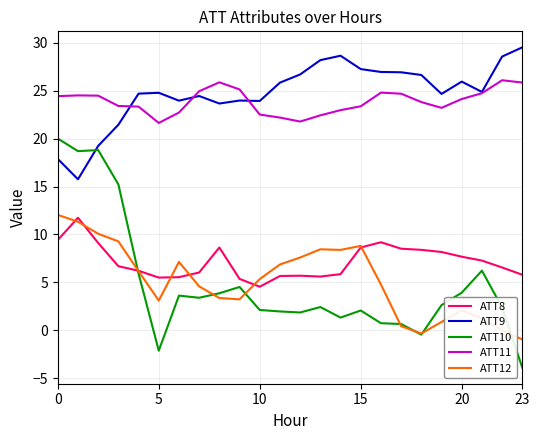

Which series has the largest range (max minus min)?

ATT10